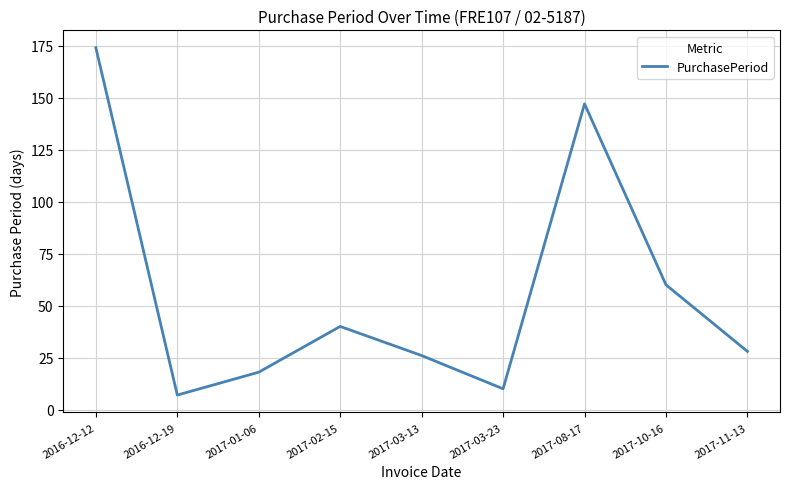

True or false: the data shows 28 at 2017-11-13.

True